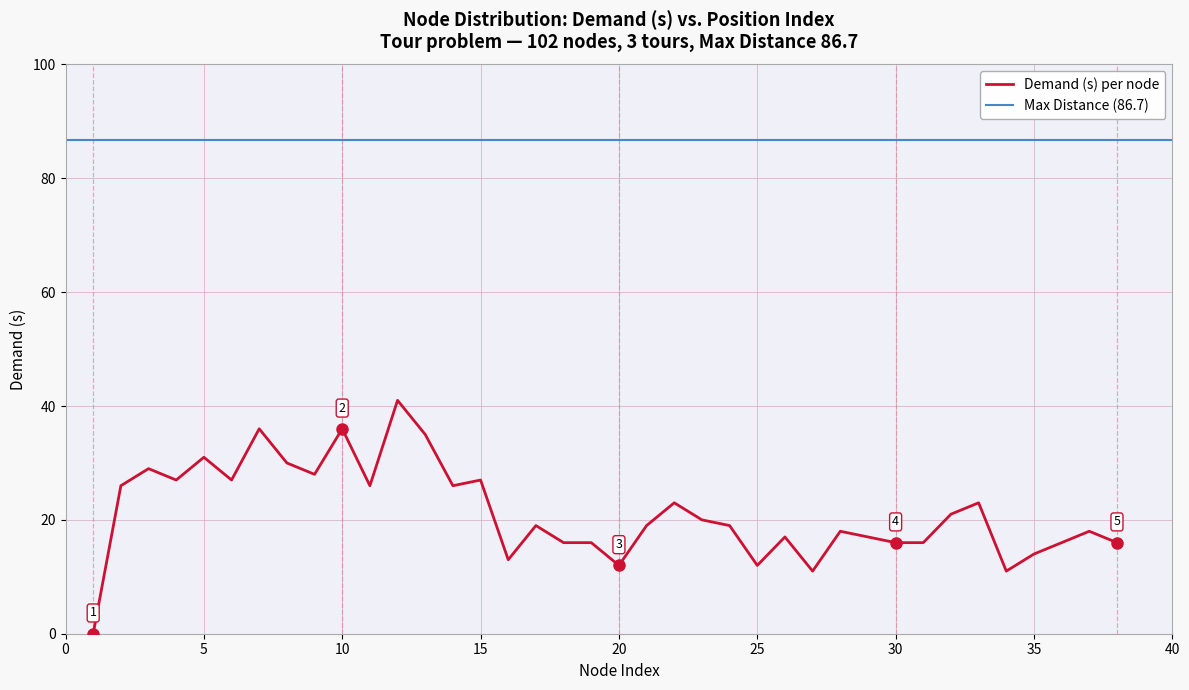

What is the highest value of the Demand (s) per node series?

41